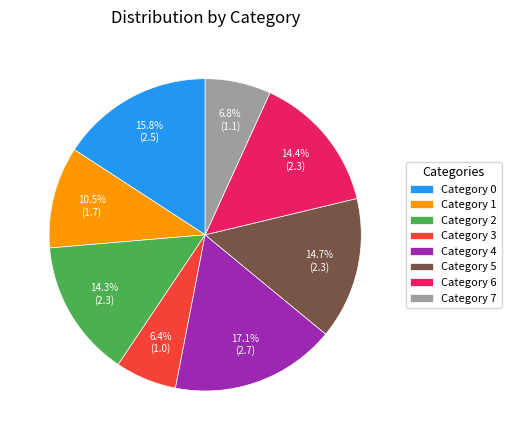

How many segments does this pie chart have?

8